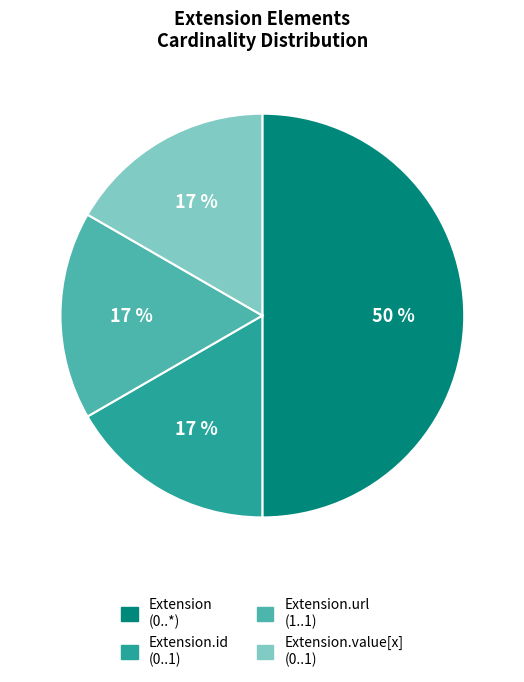

Approximately how many times larger is the value at Extension.id (0..1) compared to Extension.value[x] (0..1)?

1.0